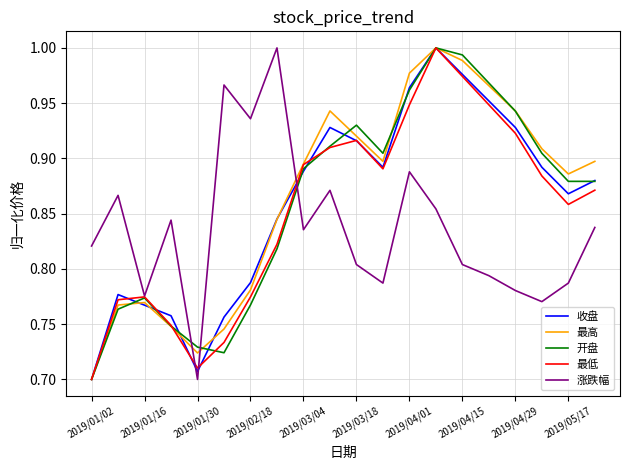

How many times do 涨跌幅 and 收盘 cross each other?

3